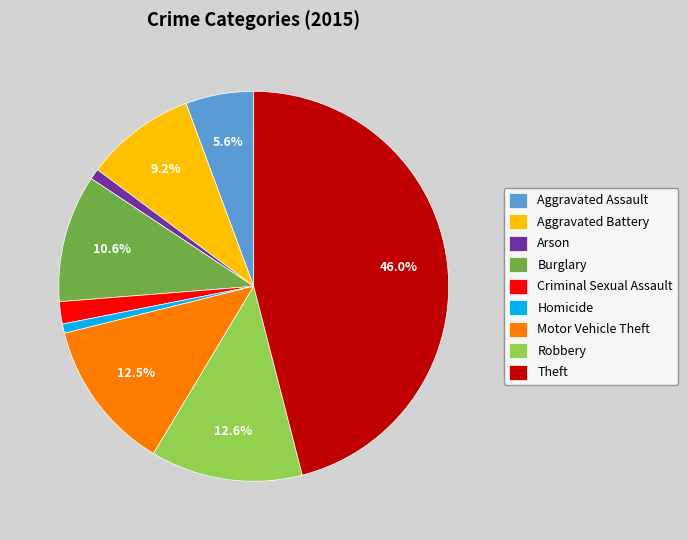

Count the number of slices in the pie.

9